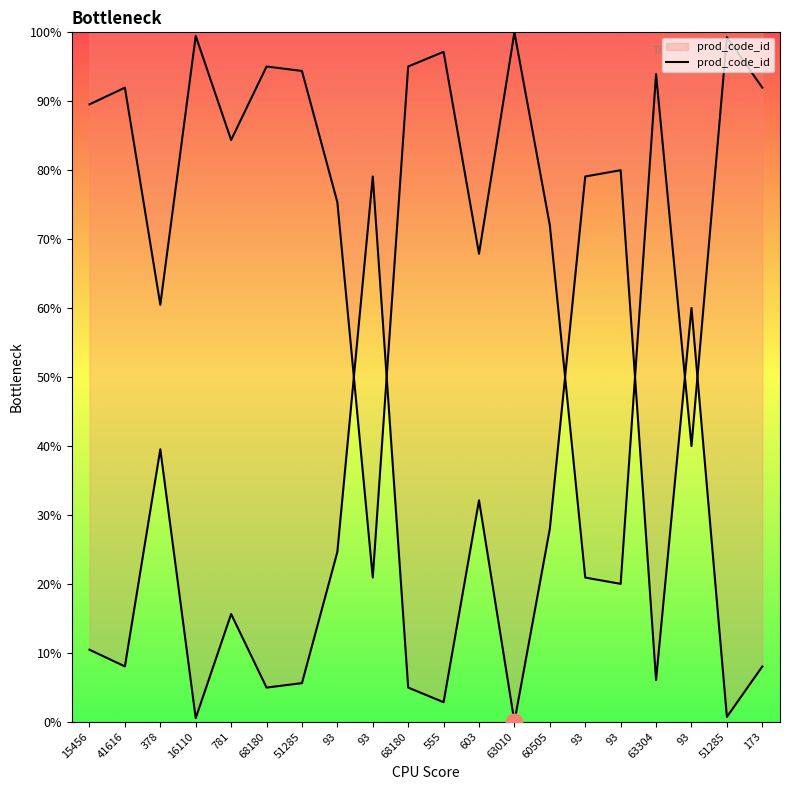

At which label does the data first exceed 10?

15456